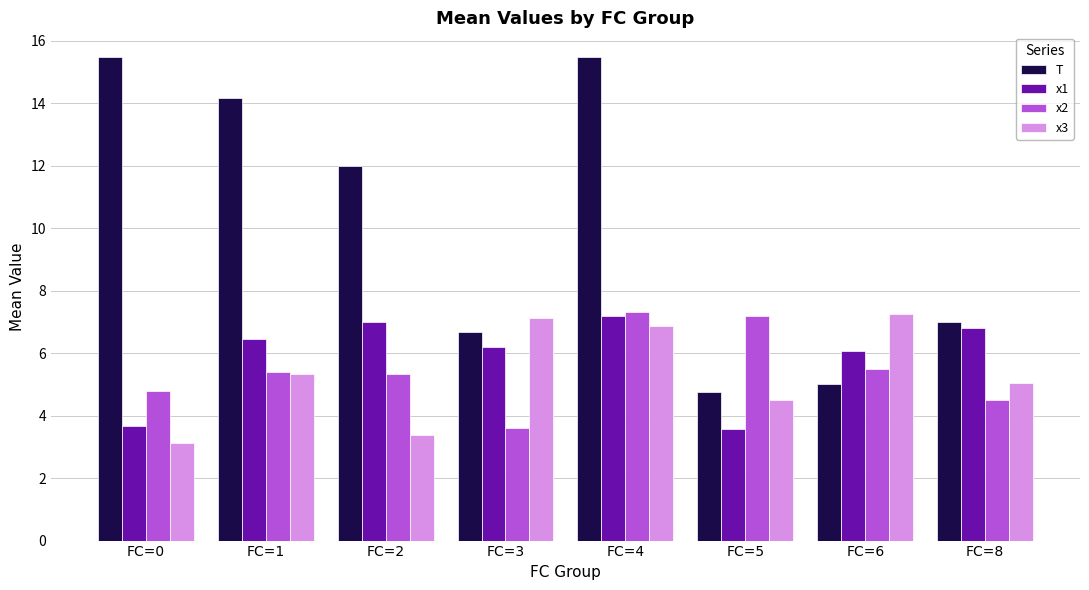

What is the value of the x2 bar at the 4th from the left?

3.6